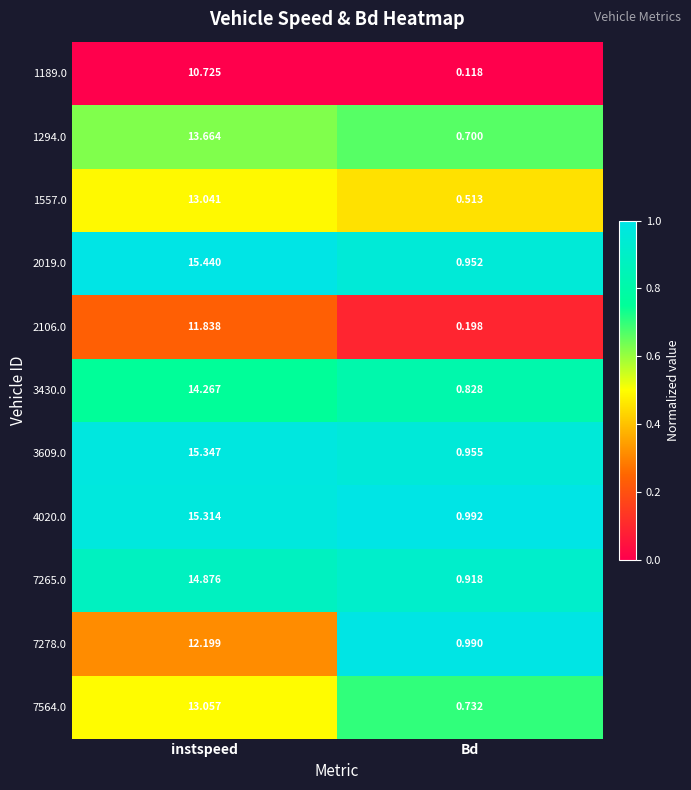

Is the value of 7564.0 at instspeed greater than the value of 2019.0 at instspeed?

No